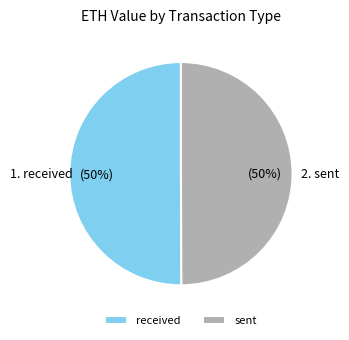

The sent slice represents 50% of the pie. True or false?

True